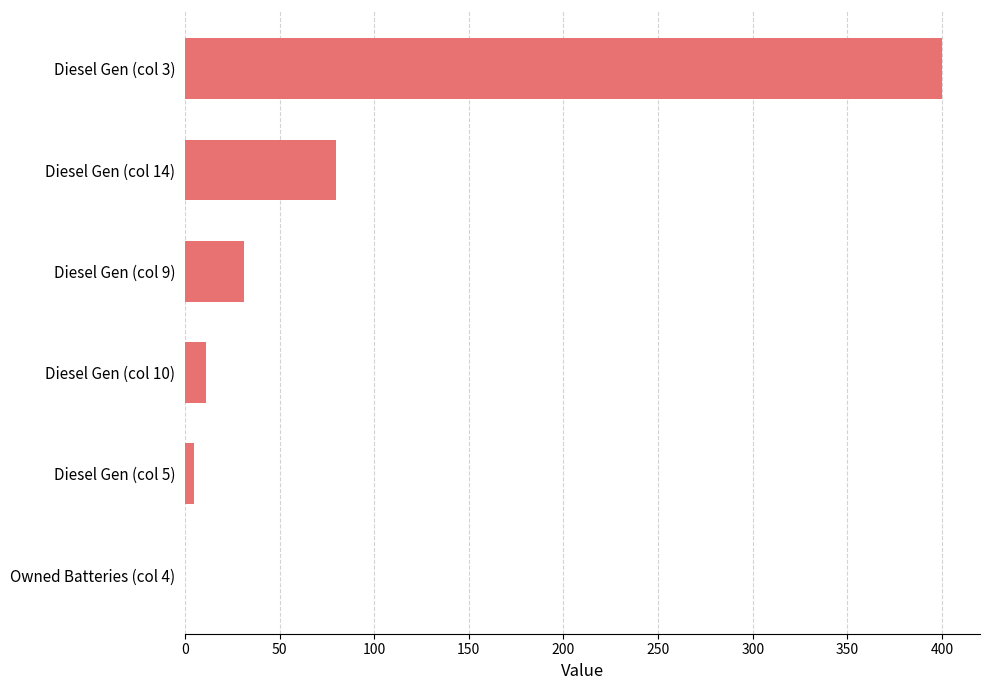

What is the maximum value shown in the chart?

400